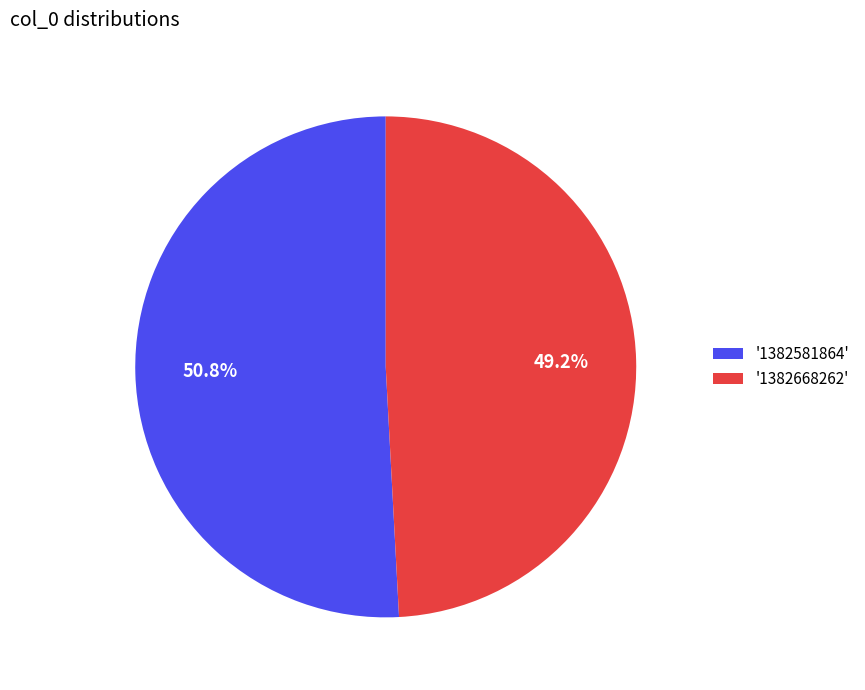

How many slices are in this pie chart?

2